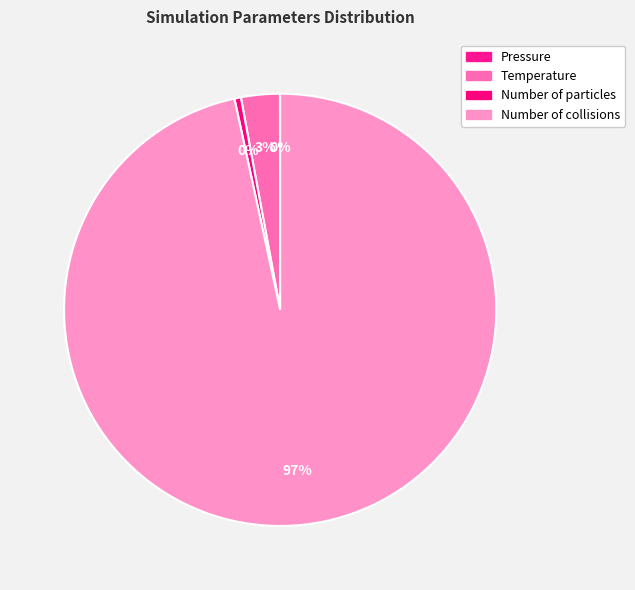

Which has a higher value, Number of collisions or Pressure?

Number of collisions